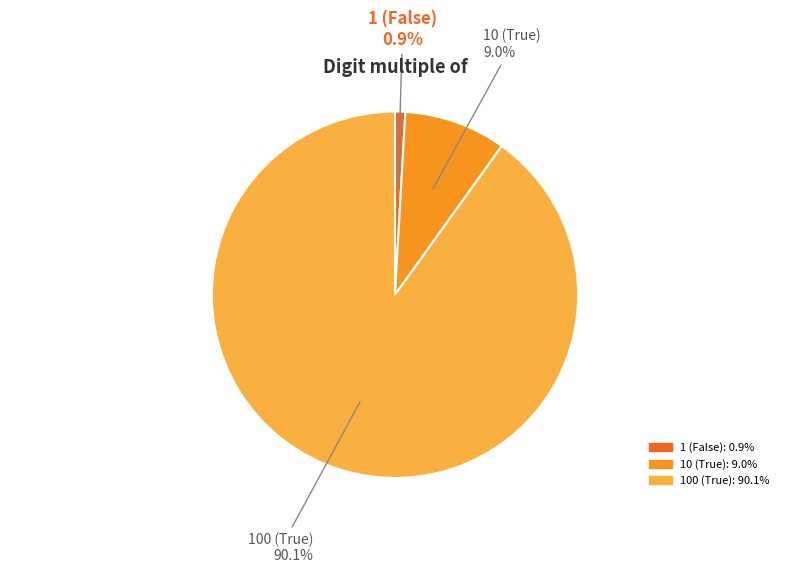

To the nearest percent, what percentage of the pie is 1 (False)?

1%